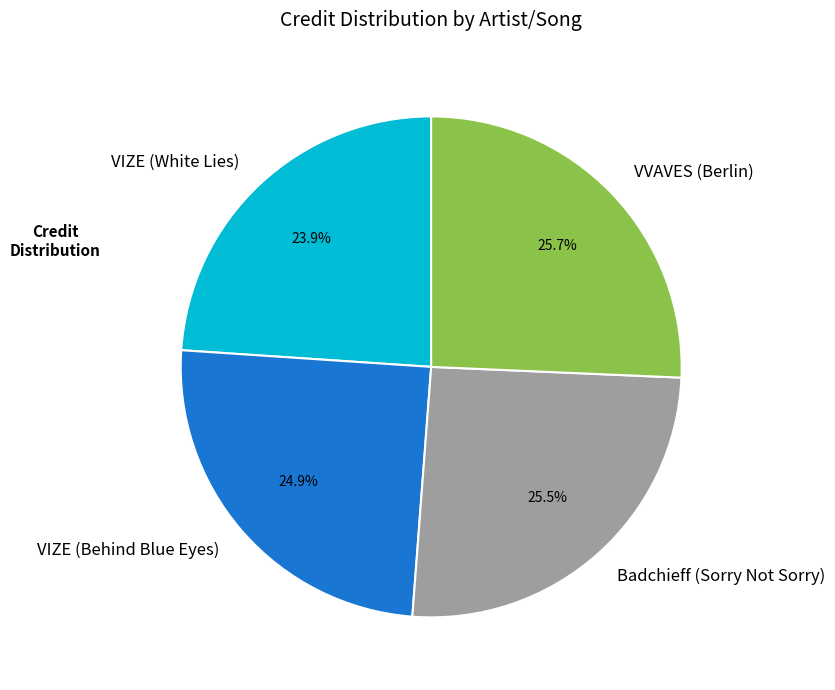

To the nearest percent, what is the difference between the VIZE (Behind Blue Eyes) and Badchieff (Sorry Not Sorry) slice percentages?

1%